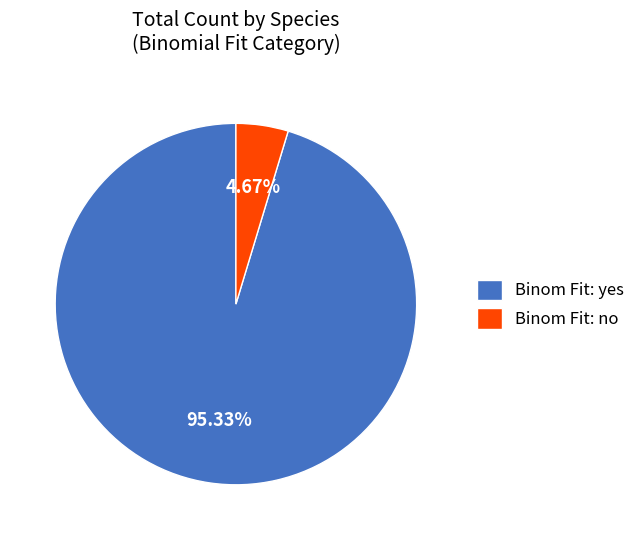

Rank the categories by value from highest to lowest.

Binom Fit: yes, Binom Fit: no